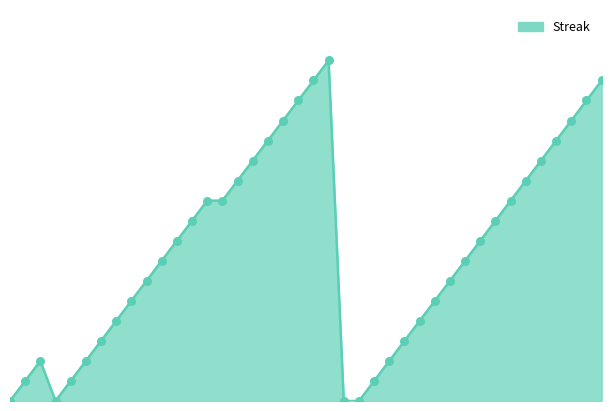

Does the chart have visible grid lines?

No